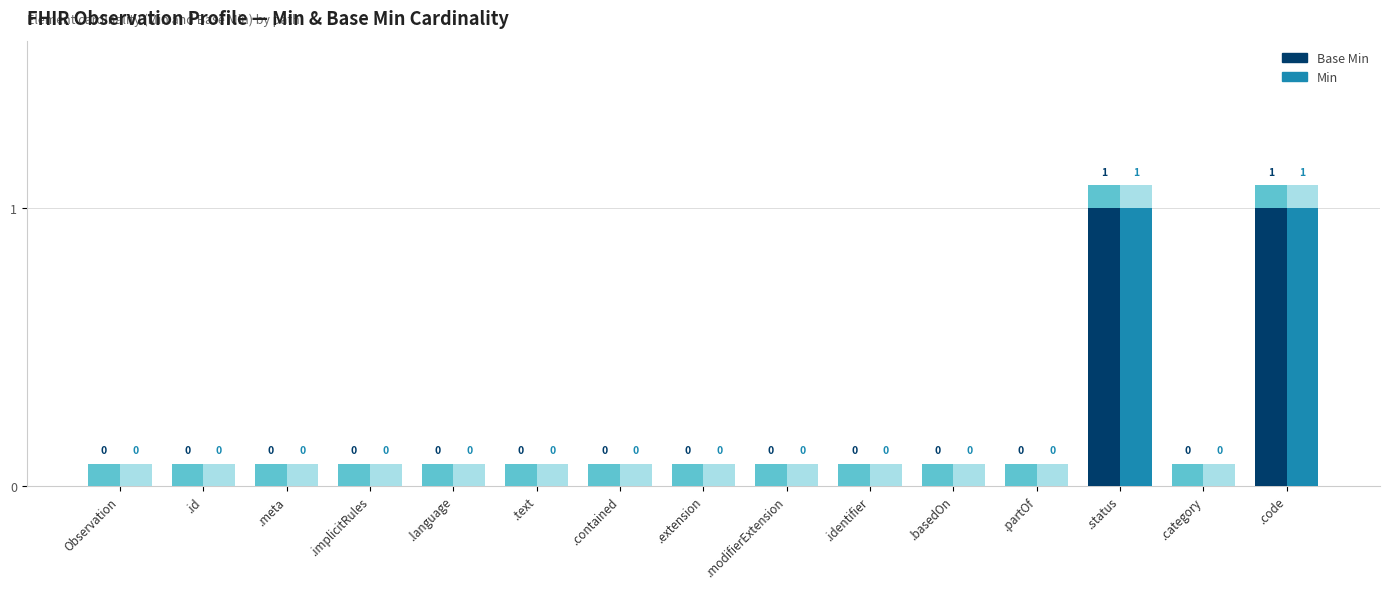

What is the spread (max minus min) of values at .text?

0.1